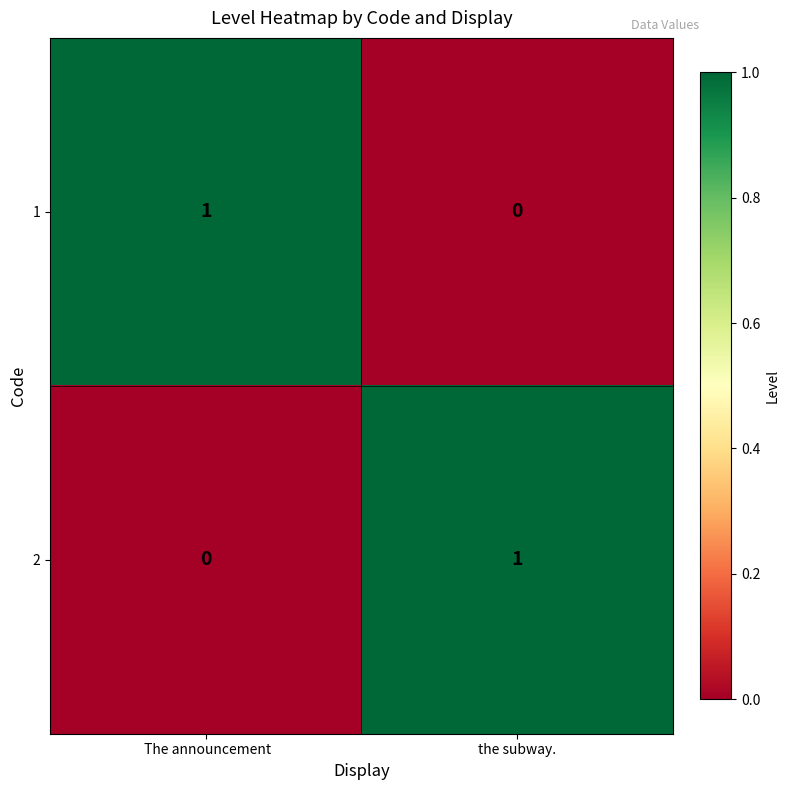

The value of 2 at the subway. is 2. True or false?

False